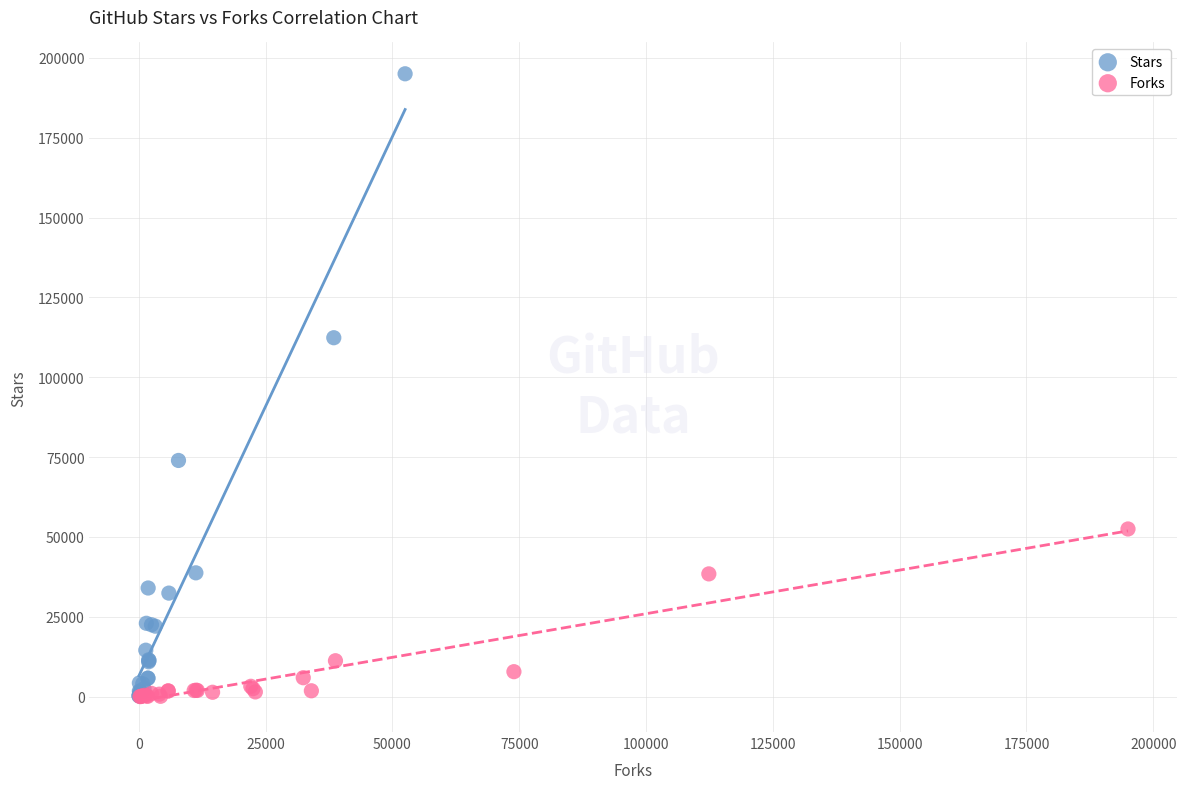

Which series has the widest spread of Y values?

Stars